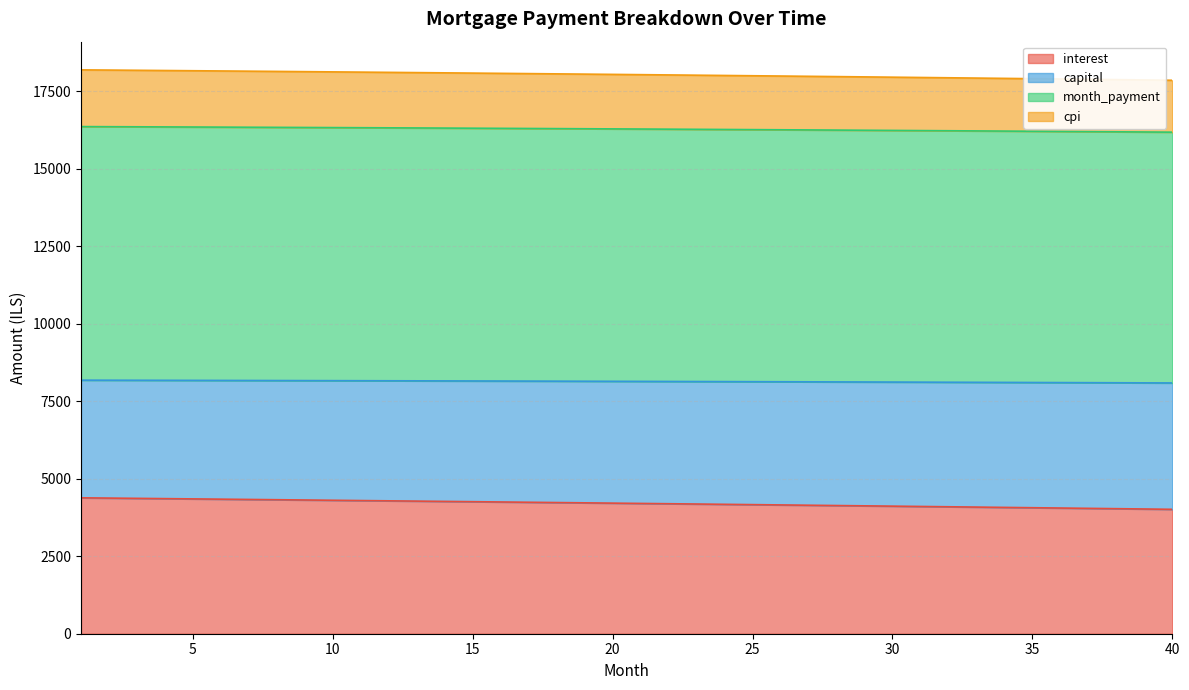

True or false: month_payment and interest intersect in this chart.

False